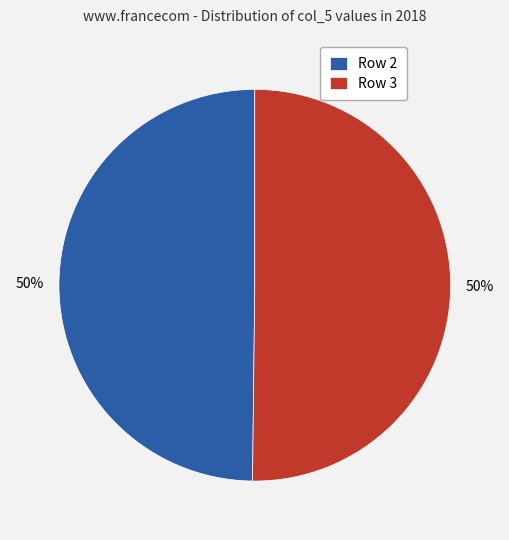

Is it true that Row 2 is 50% of the pie?

True